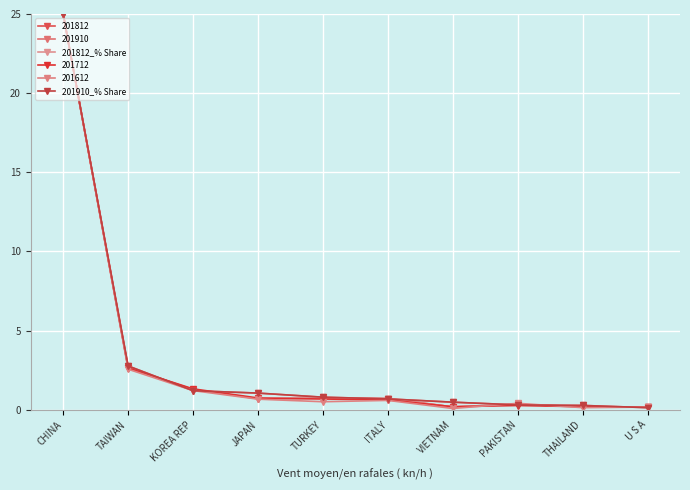

Count the number of data series in this chart.

6